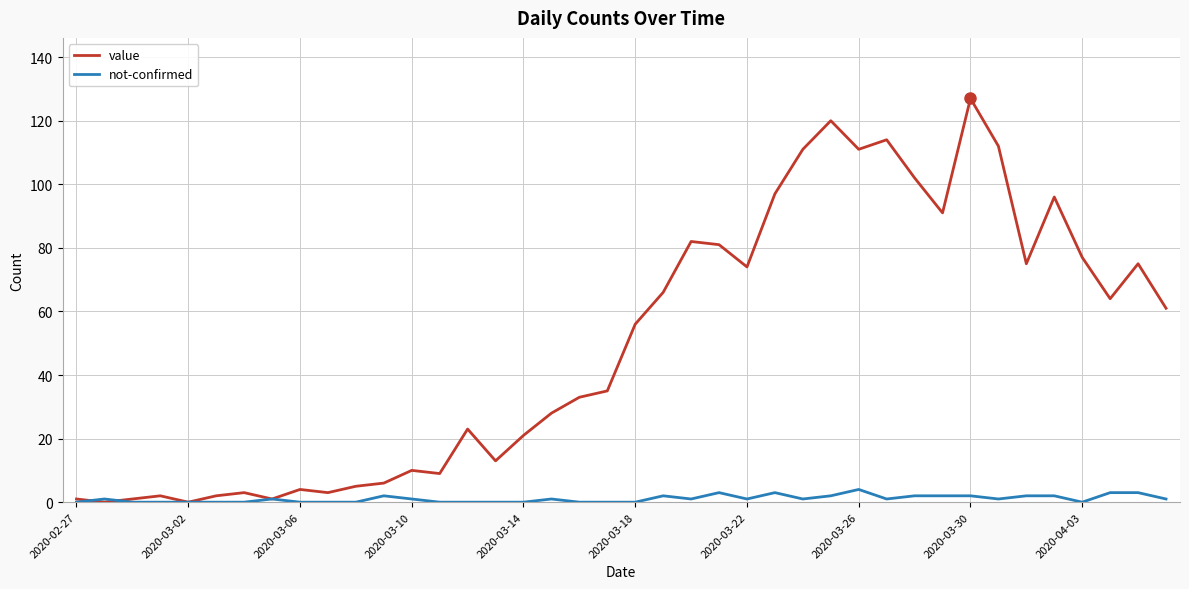

What is the difference between the second highest and minimum values in the value series?

120